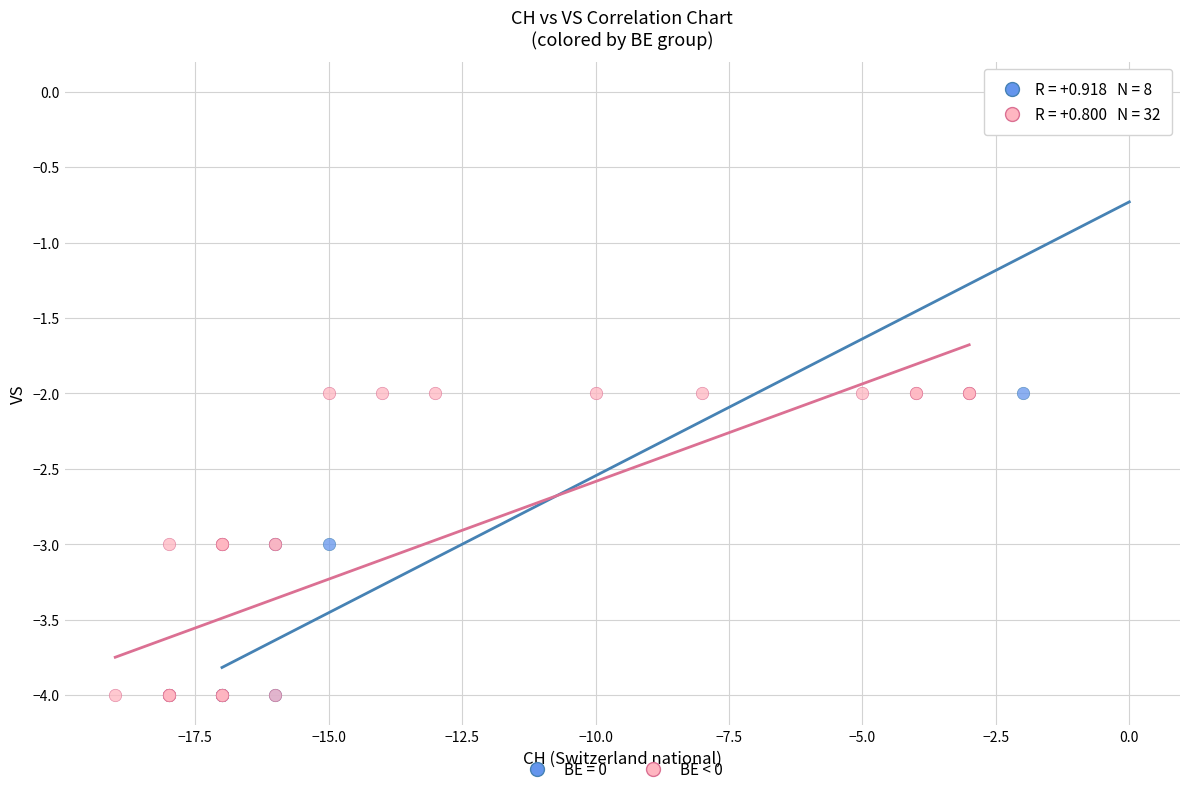

Which series has the widest spread of Y values?

BE = 0